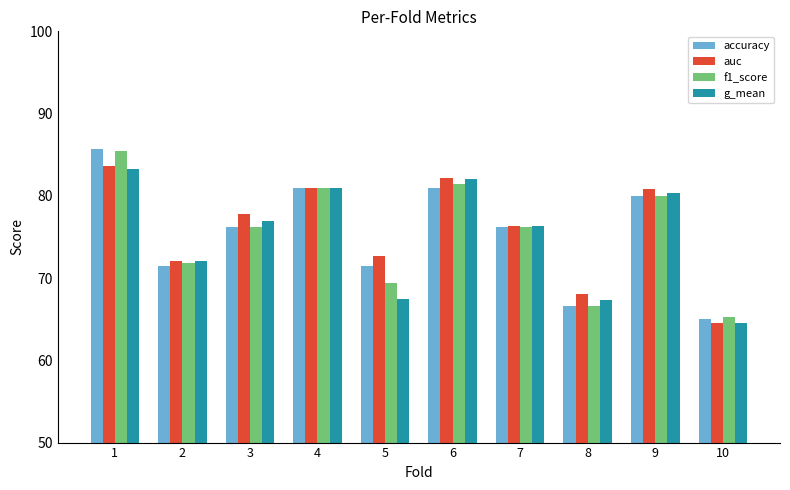

Does the chart contain stacked bars?

No